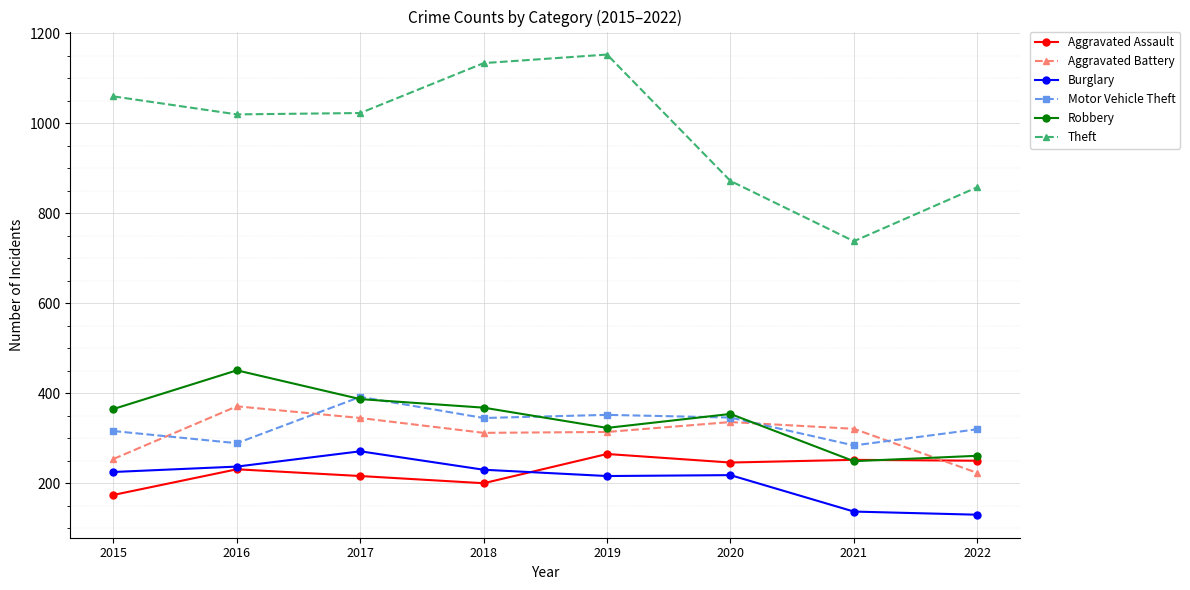

How many data points in Robbery are less than 365?

4